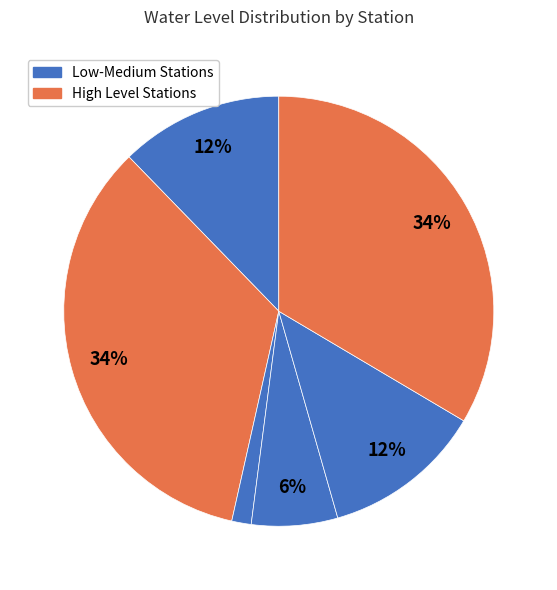

How many slices are in this pie chart?

6